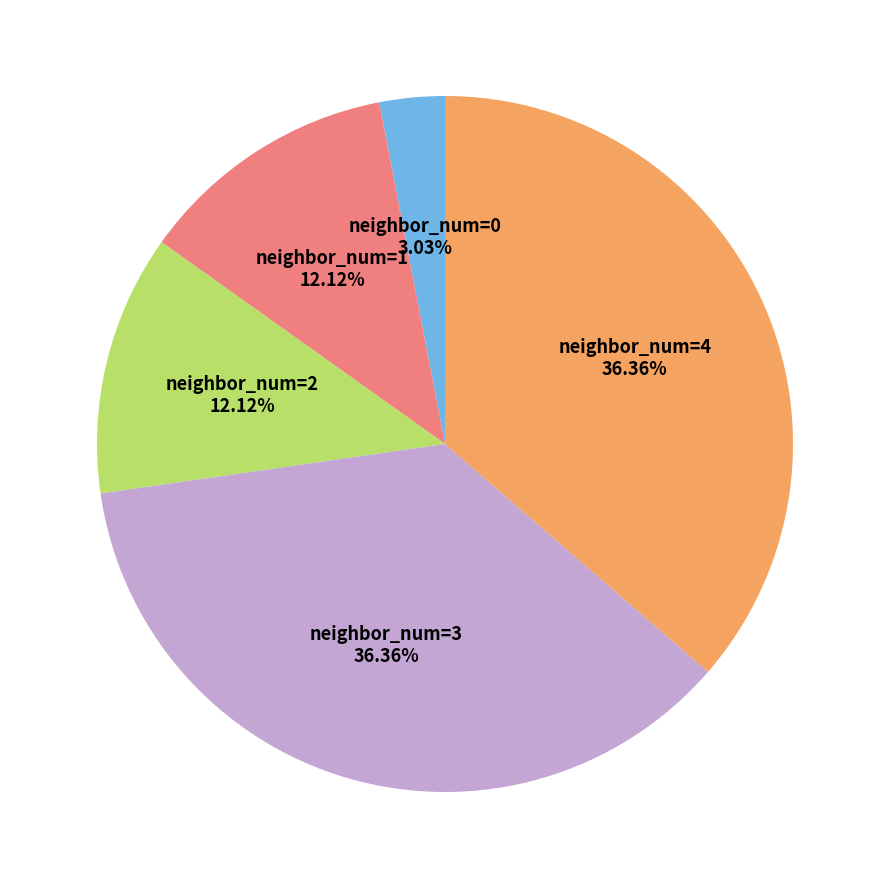

Does any single category account for the majority?

No